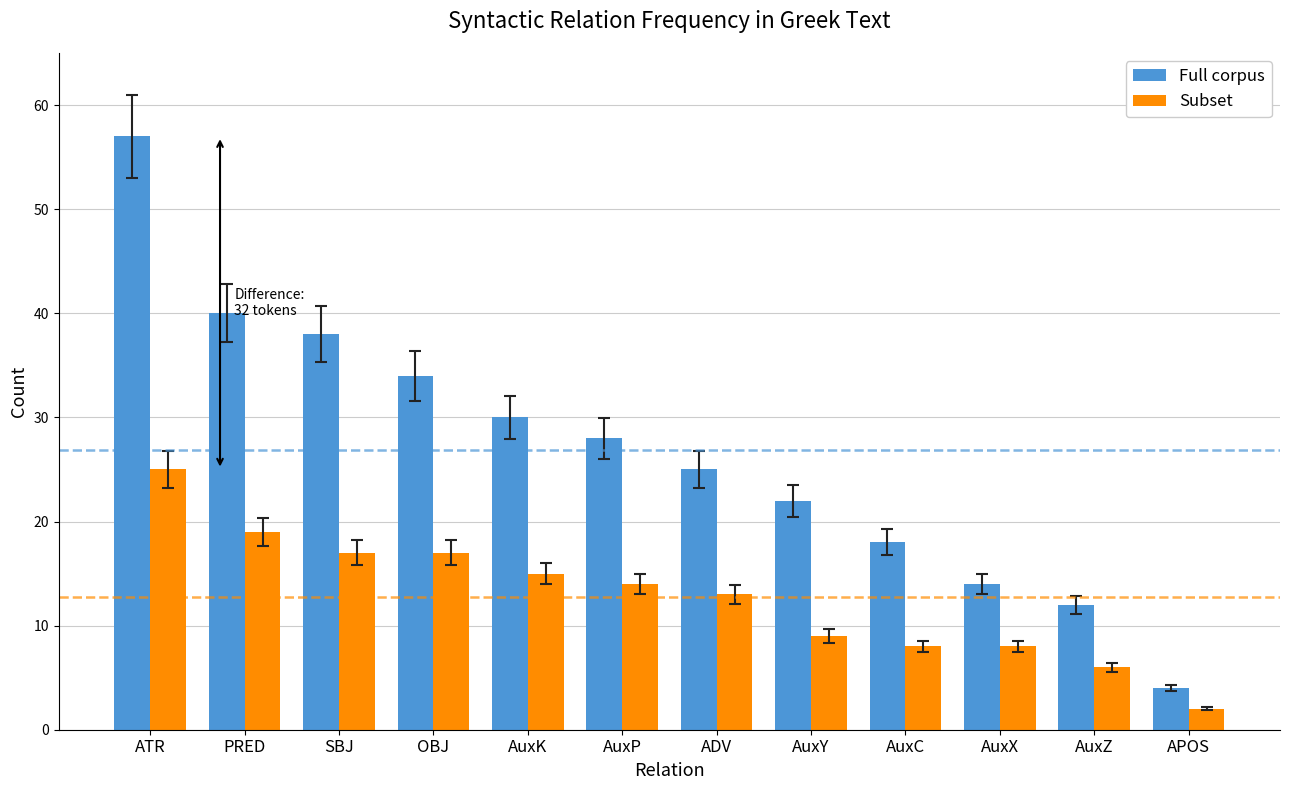

How many categories are shown in the chart?

12